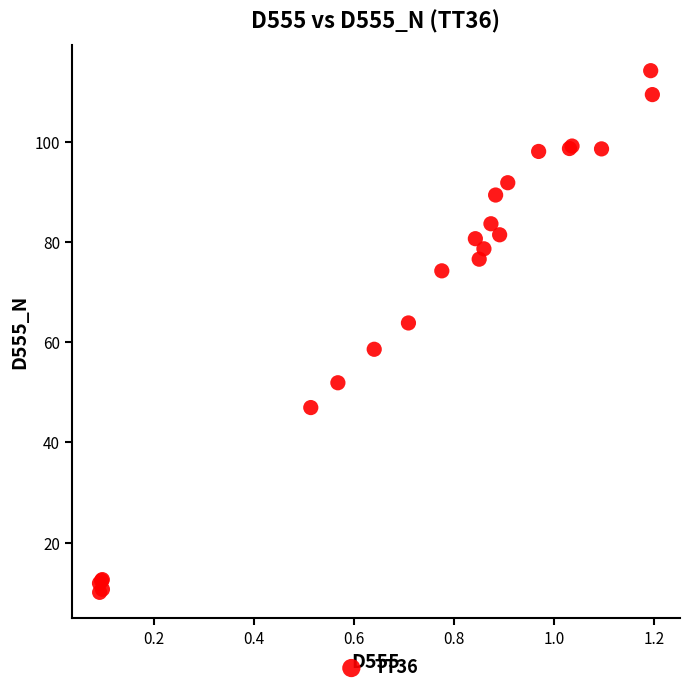

What Y value in the scatter plot is closest to 62?

63.9